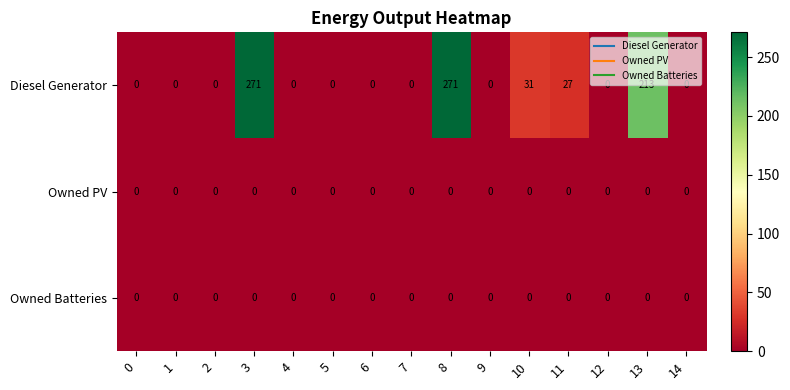

True or false: Owned Batteries has a value of 0 at 14.

True